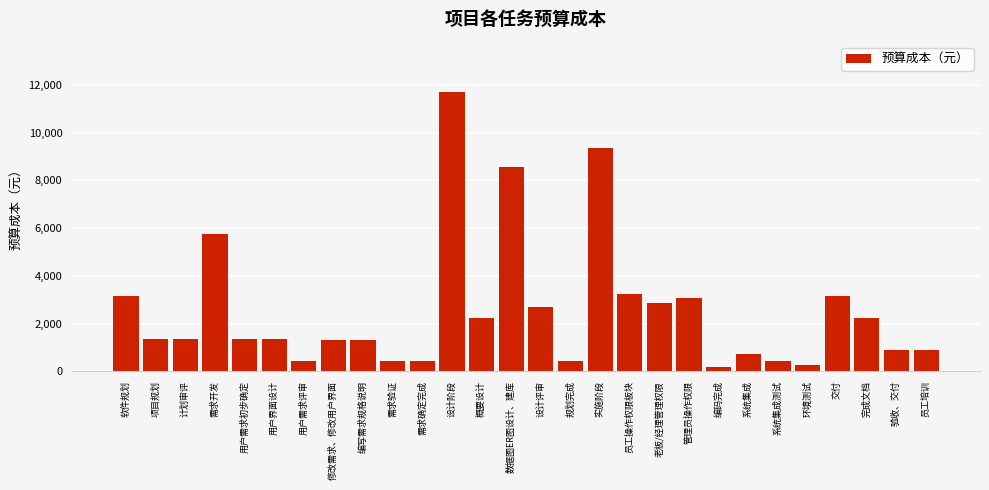

What is the label of the 12th bar from the left?

设计阶段